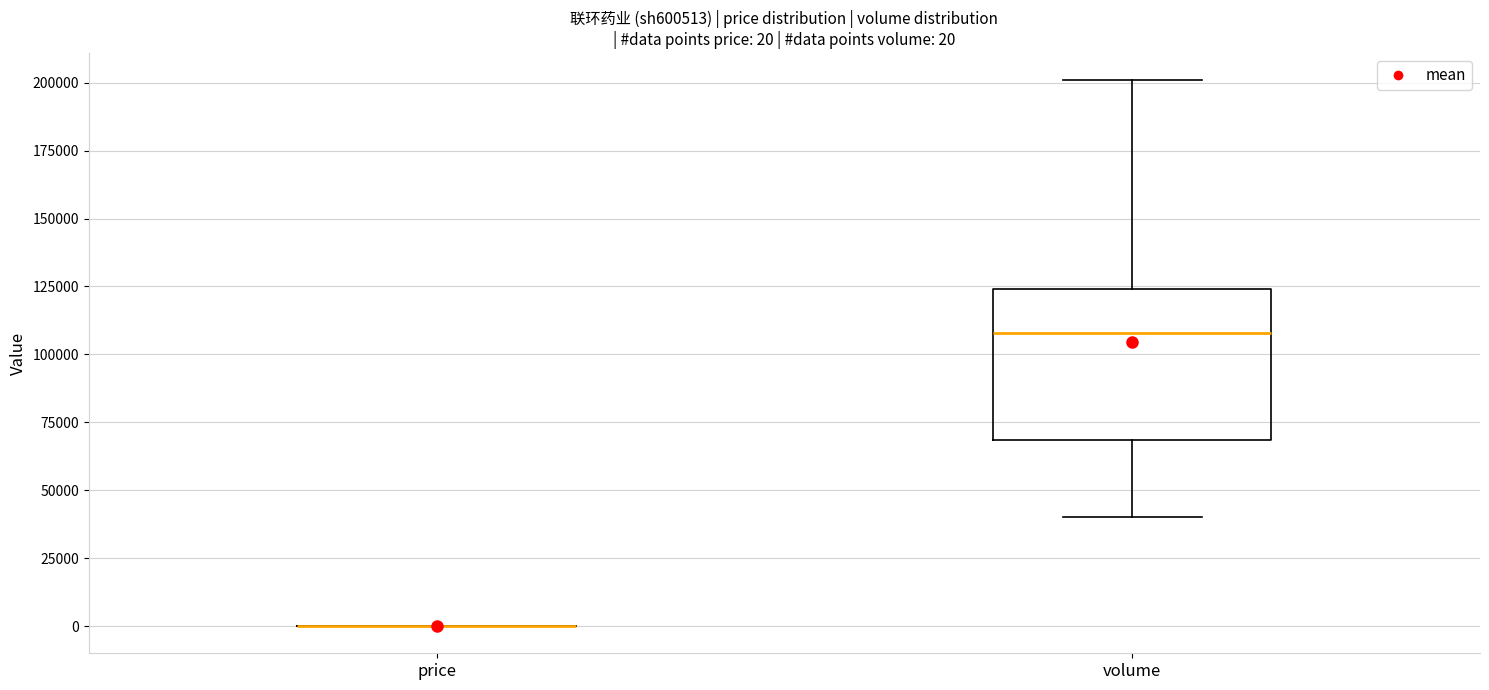

Comparing the boxes themselves (not the whiskers), which one is the tallest?

volume